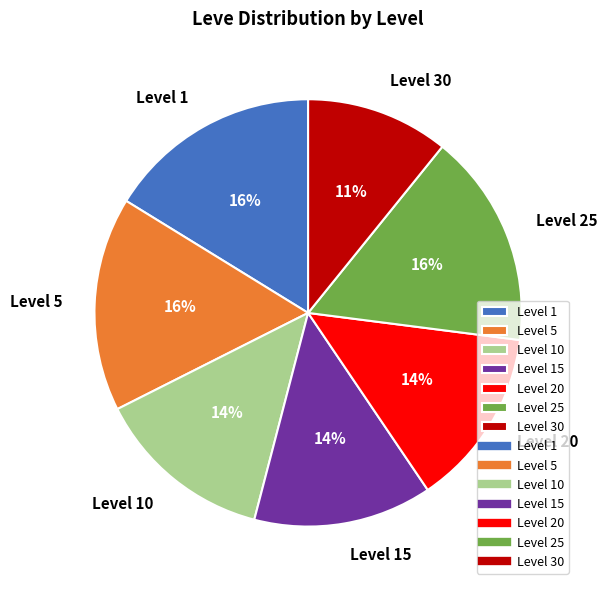

Is the sum of Level 15 and Level 30 greater than half?

No